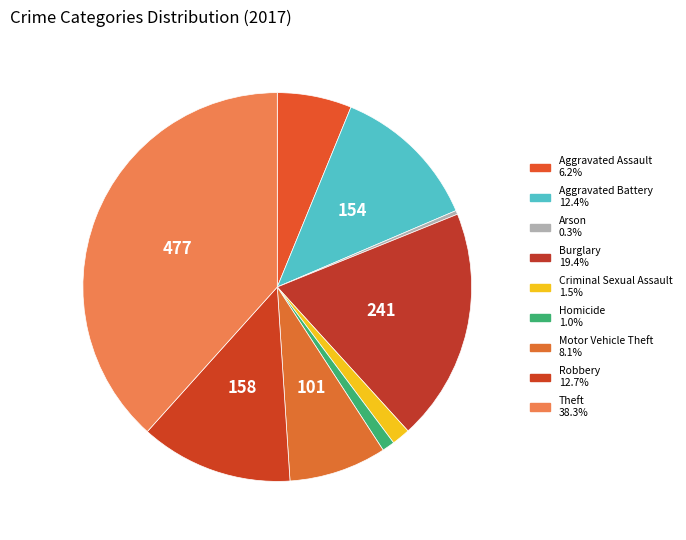

To the nearest percent, what is the combined percentage of Burglary and Aggravated Battery?

32%